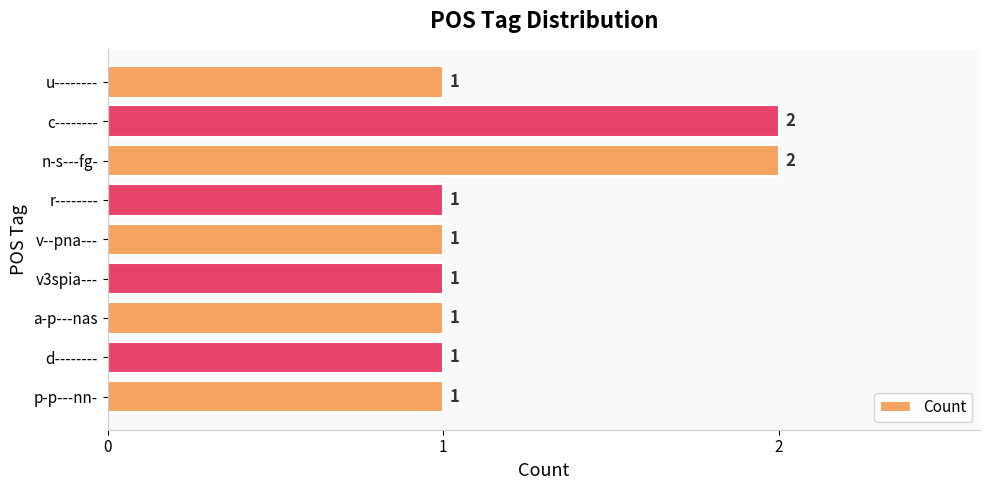

True or false: the data shows 1 at v3spia---.

True